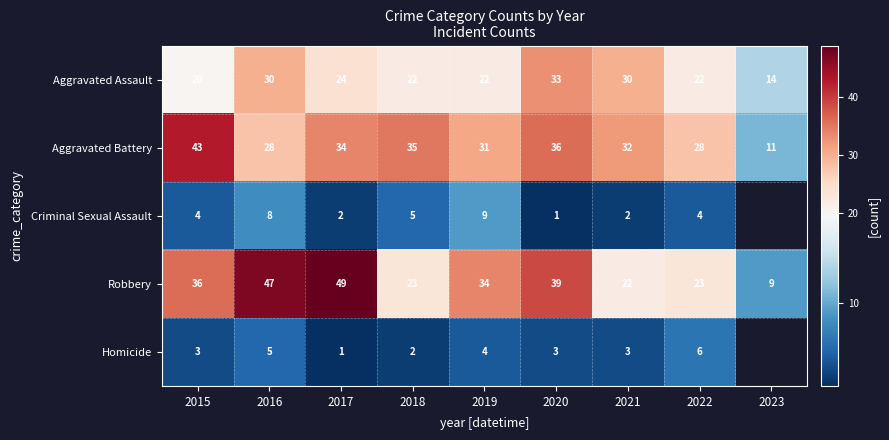

What is the sum of the Robbery values at 2022 and 2017?

72